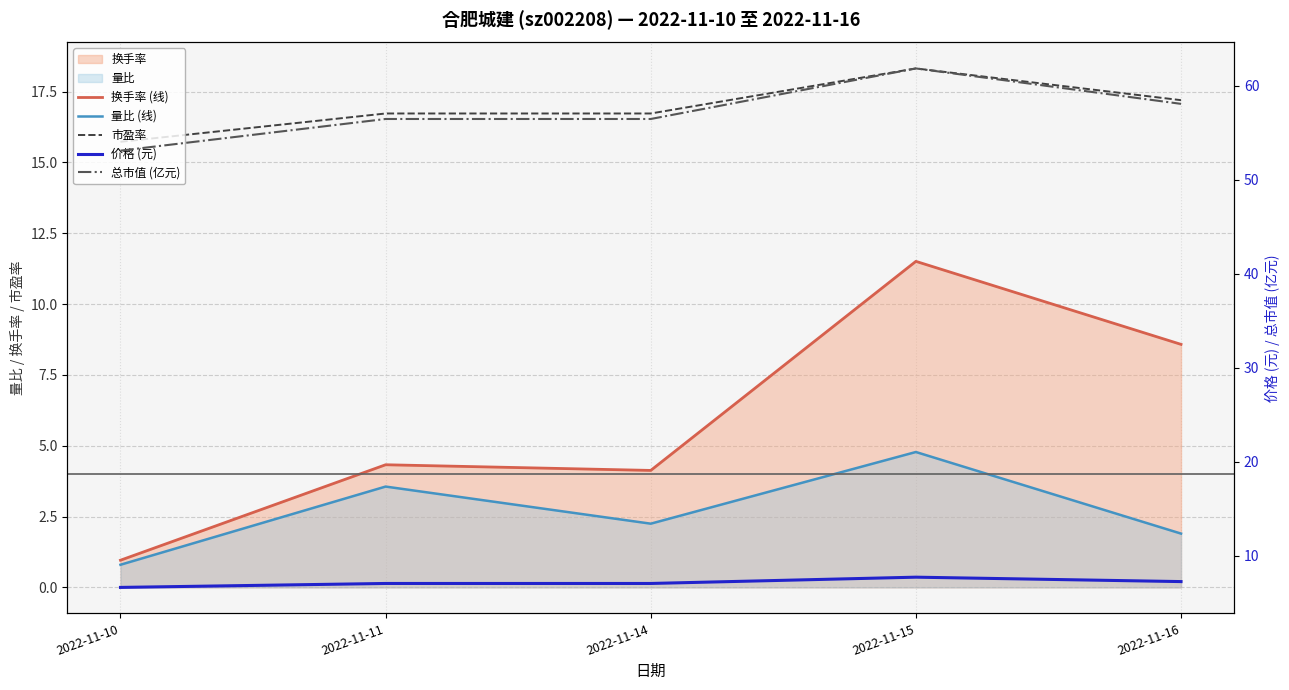

Reading left to right, what are all the values shown in this chart?

换手率 (线): 1.0	4.3	4.1	11.5	8.6
量比 (线): 0.8	3.6	2.2	4.8	1.9
市盈率: 15.7	16.7	16.7	18.3	17.2
价格 (元): 6.6	7.0	7.0	7.7	7.2
总市值 (亿元): 53.1	56.5	56.5	61.9	58.1